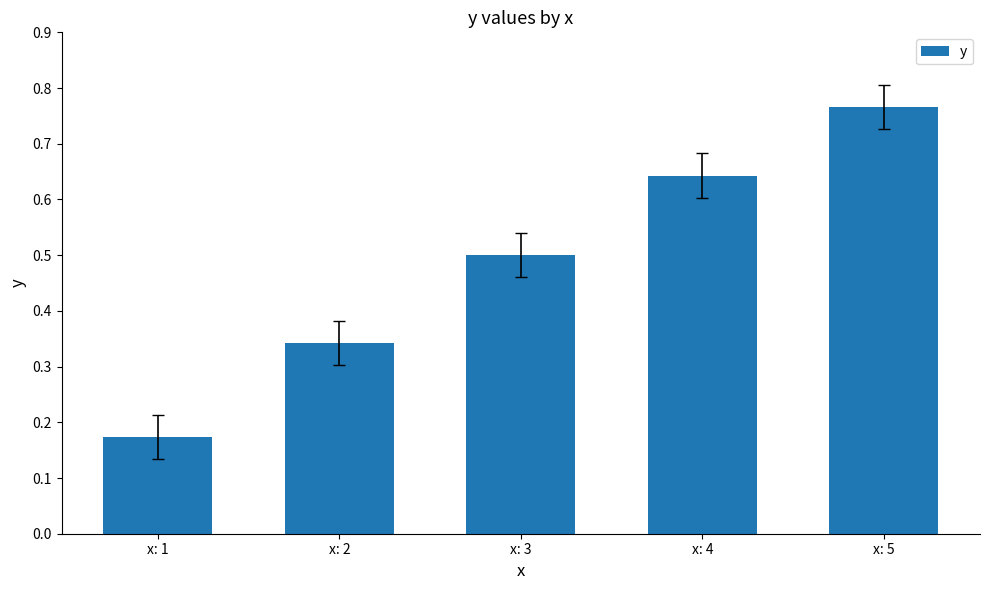

Between x: 2 and x: 1, which is larger?

x: 2